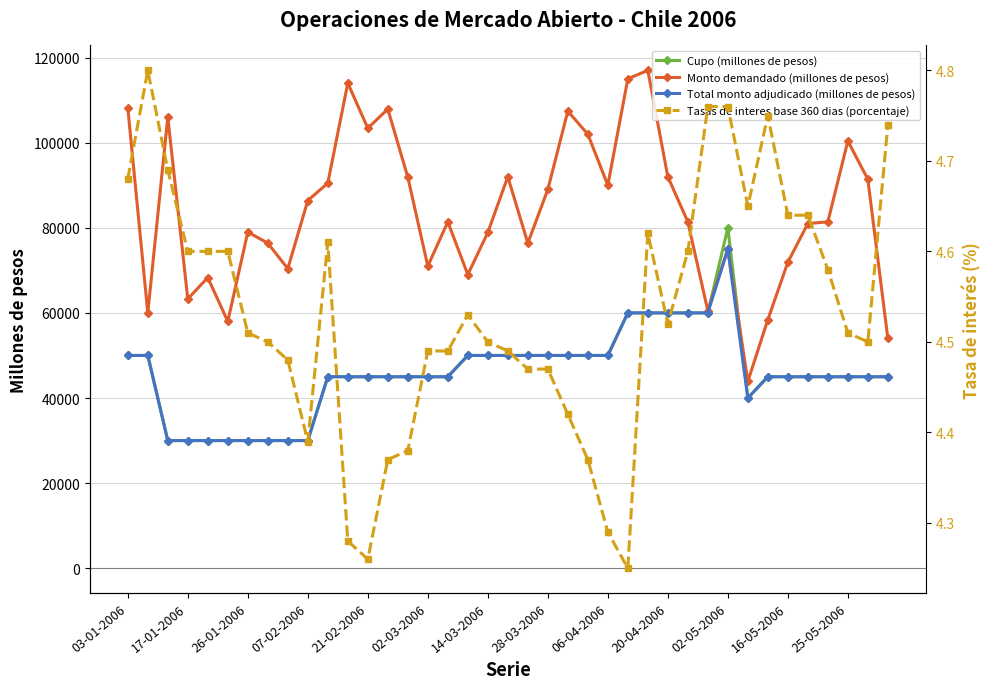

True or false: Total monto adjudicado (millones de pesos) and Monto demandado (millones de pesos) cross at least once.

False